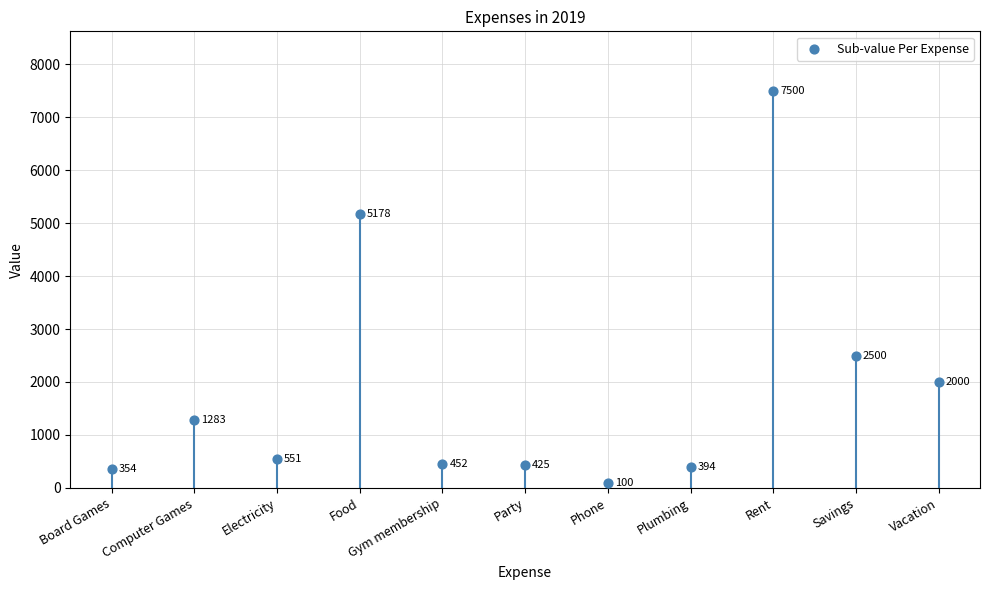

What is the range of Y values (max minus min)?

7400